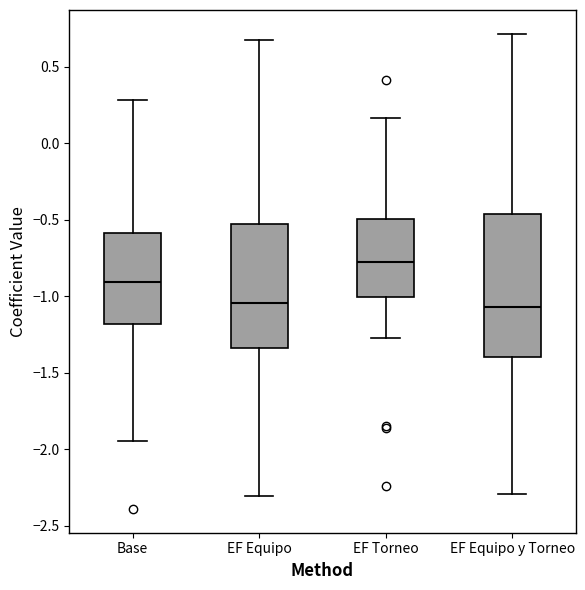

Reading left to right, read every box against the y-axis: the position of its median line, the range the box covers, and the ends of its whiskers. The values are not printed on the chart, so give them approximately, as read against the axis.

Base: median -0.90, box -1.20 to -0.60, whiskers -1.95 to 0.30
EF Equipo: median -1.05, box -1.35 to -0.55, whiskers -2.30 to 0.65
EF Torneo: median -0.80, box -1.00 to -0.50, whiskers -1.25 to 0.15
EF Equipo y Torneo: median -1.05, box -1.40 to -0.45, whiskers -2.30 to 0.70